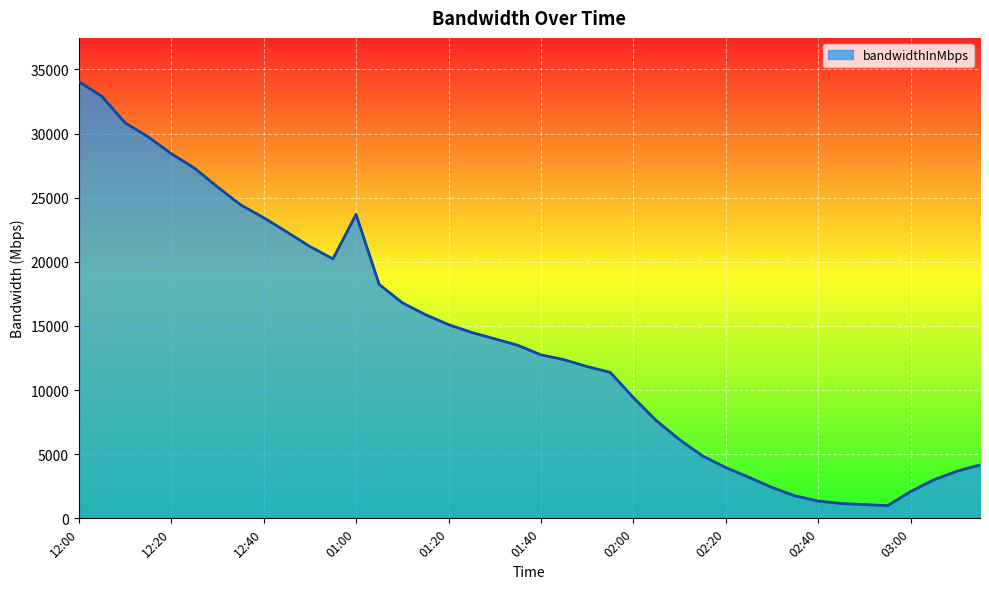

What is the difference between the maximum and minimum values?

33067.6